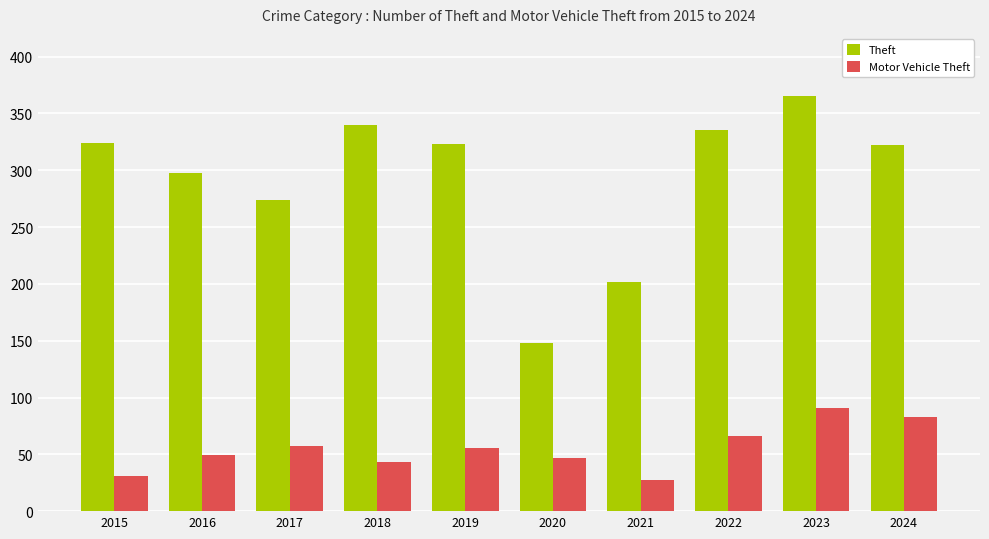

How many data points in Motor Vehicle Theft are less than 56?

5